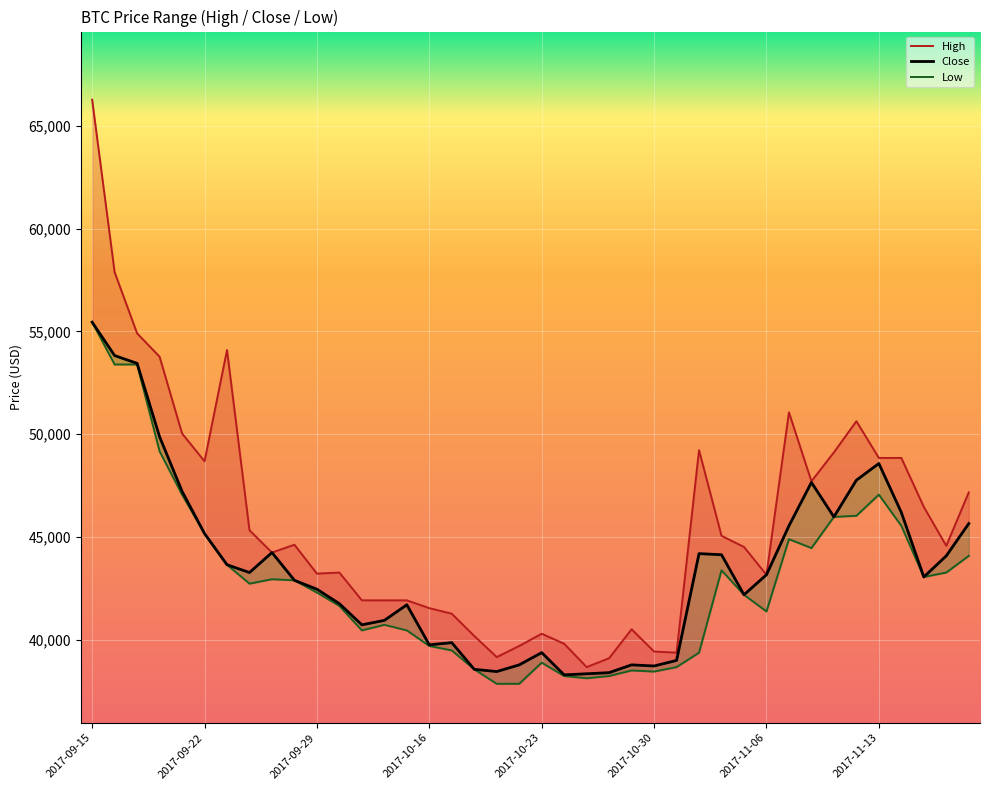

What value does the High series have at 26?

39380